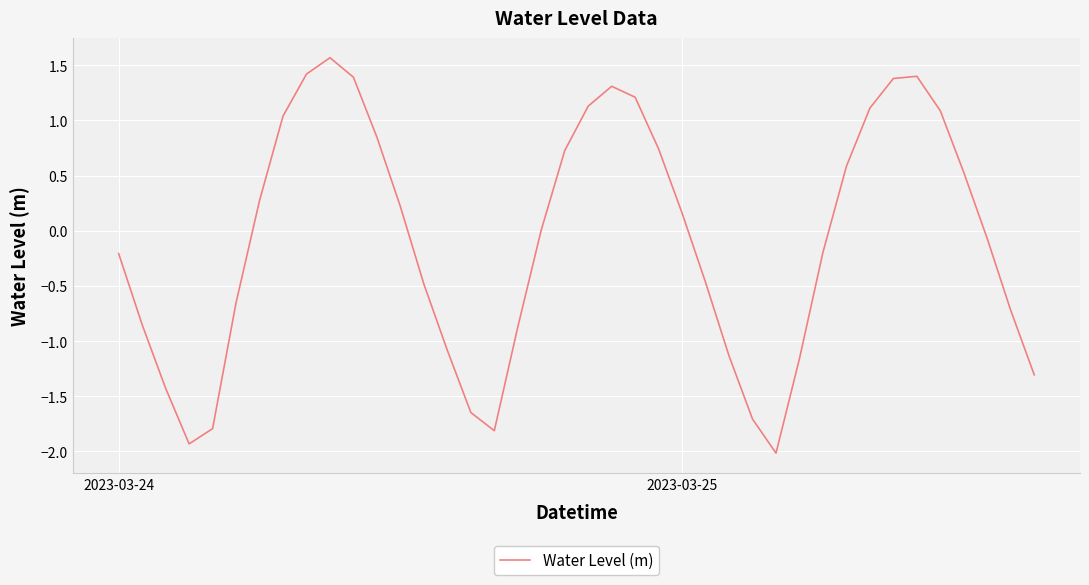

What is the minimum value shown in the chart?

-2.0